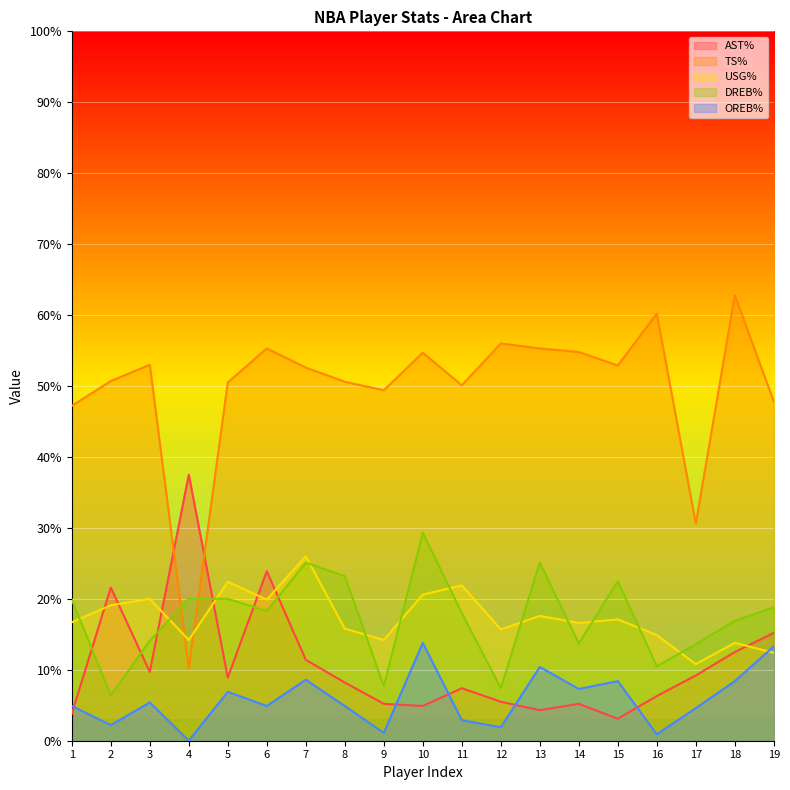

Which label corresponds to the smallest value in the chart?

4